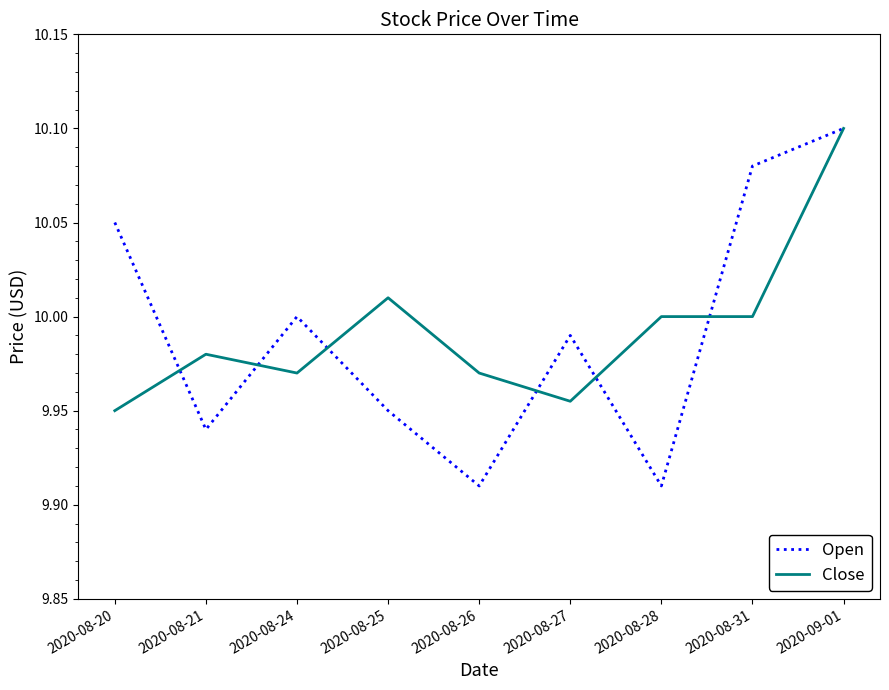

How many lines are shown in the chart?

2